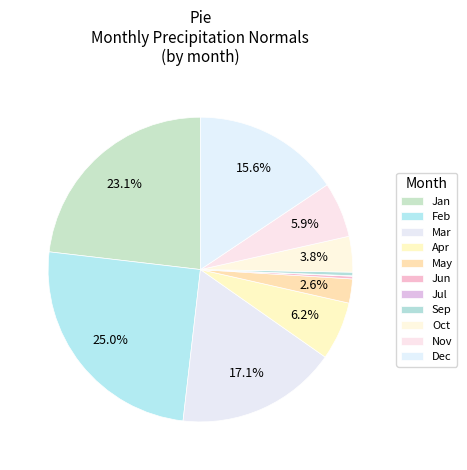

To the nearest percent, what is the difference between the largest and smallest slice percentages?

25%